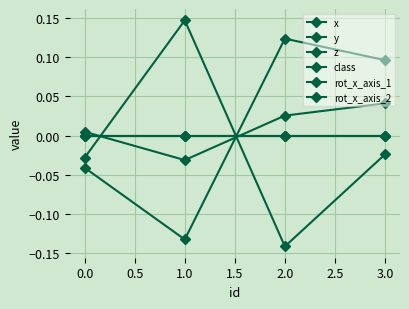

Does the chart display data point markers on the line(s)?

Yes